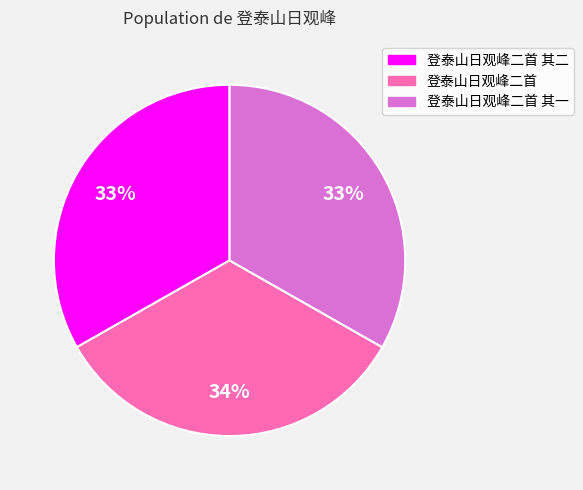

To the nearest percent, what is the average slice percentage?

33%